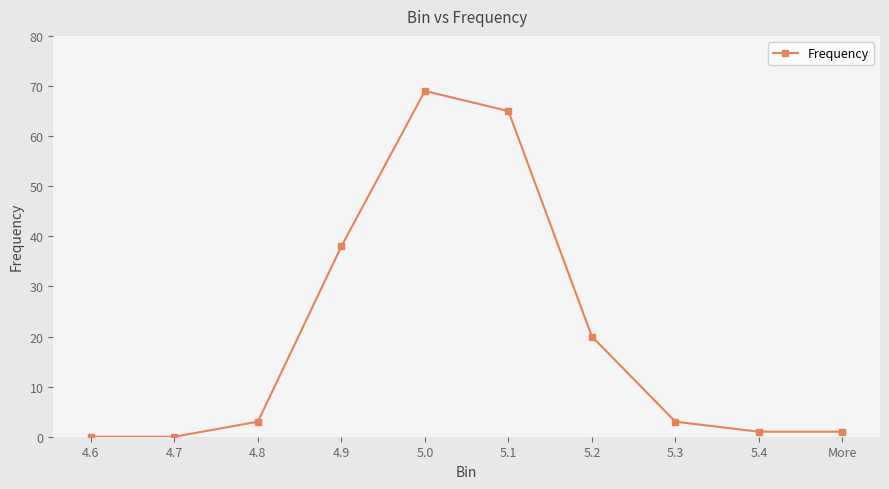

What is the value of the 3rd point from the left?

3